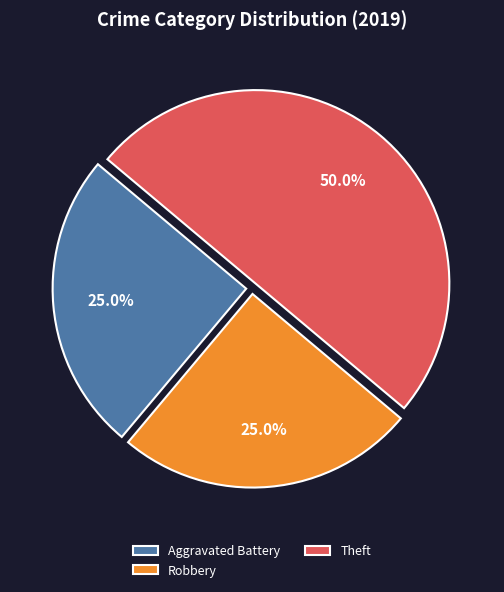

Count the number of slices in the pie.

3